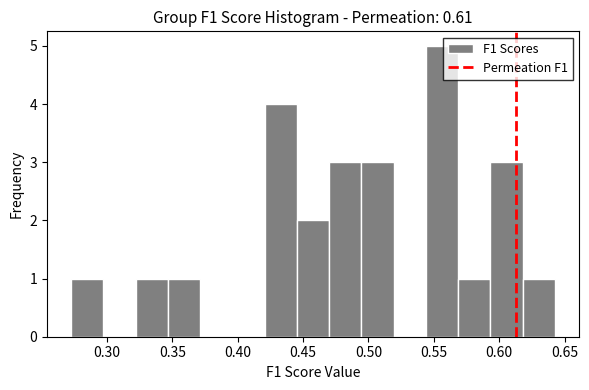

Reading left to right, list every bar in this chart as the range it spans on the x-axis followed by its height. Neither the bar edges nor the heights are printed on the chart, so give them approximately, as read against the axes.

0.275 to 0.295: 1
0.295 to 0.320: 0
0.320 to 0.345: 1
0.345 to 0.370: 1
0.370 to 0.395: 0
0.395 to 0.420: 0
0.420 to 0.445: 4
0.445 to 0.470: 2
0.470 to 0.495: 3
0.495 to 0.520: 3
0.520 to 0.545: 0
0.545 to 0.570: 5
0.570 to 0.595: 1
0.595 to 0.620: 3
0.620 to 0.645: 1